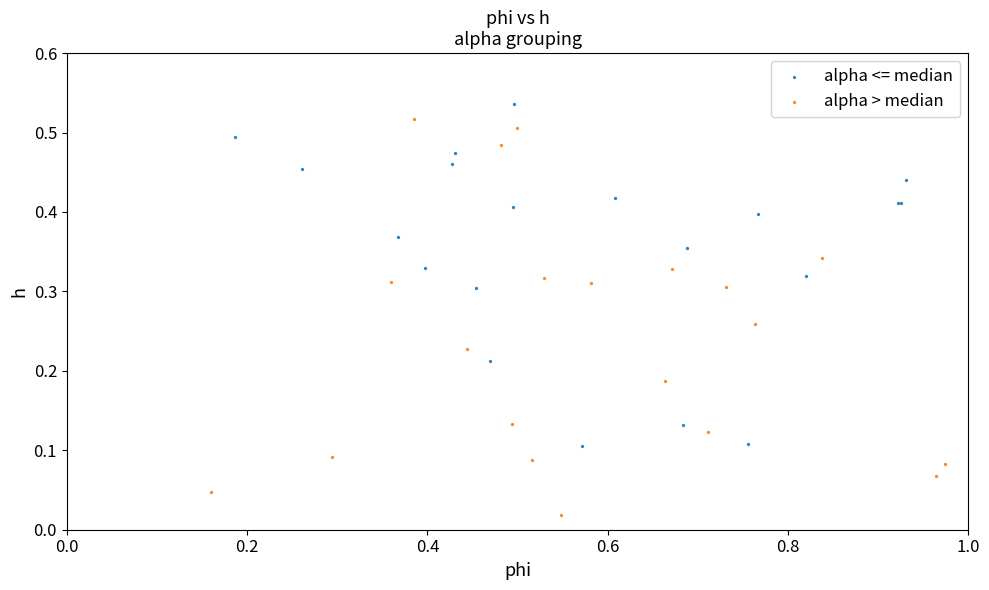

Which series has the widest spread of Y values?

alpha > median